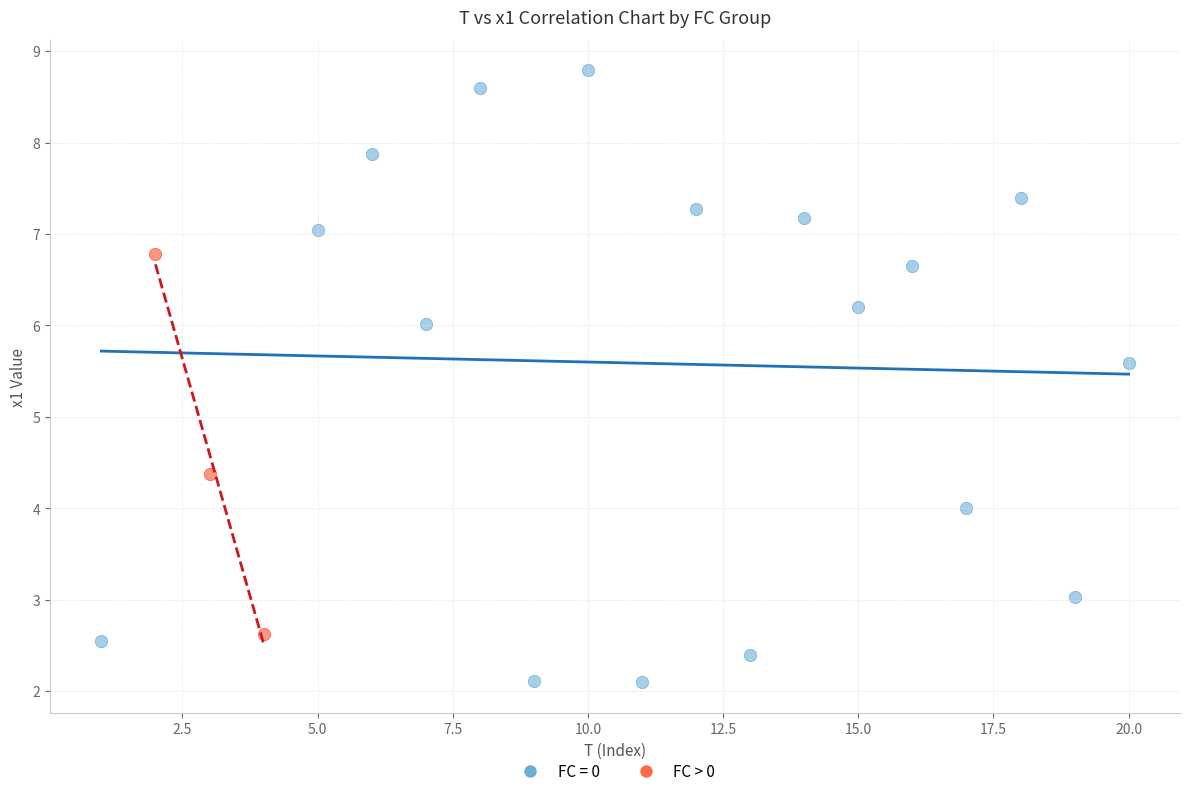

Which series reaches the maximum Y coordinate?

FC = 0